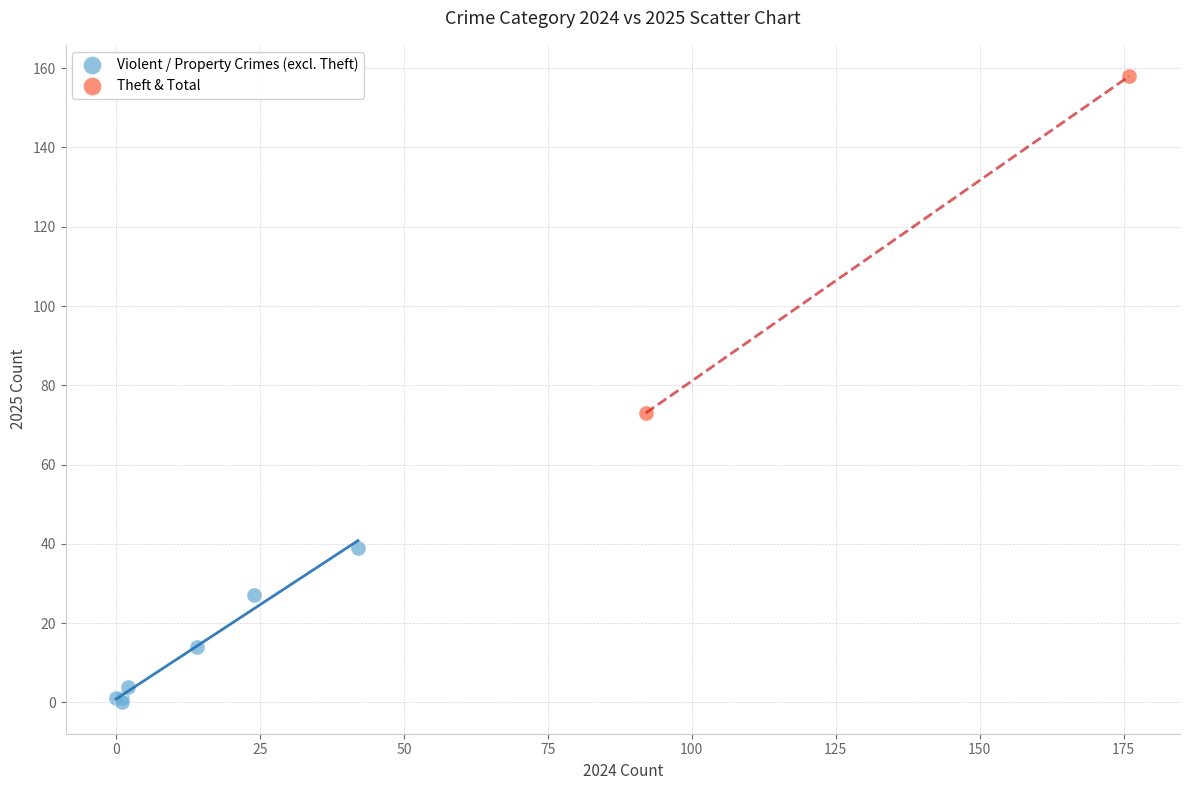

Which series contains the highest Y value?

Theft & Total